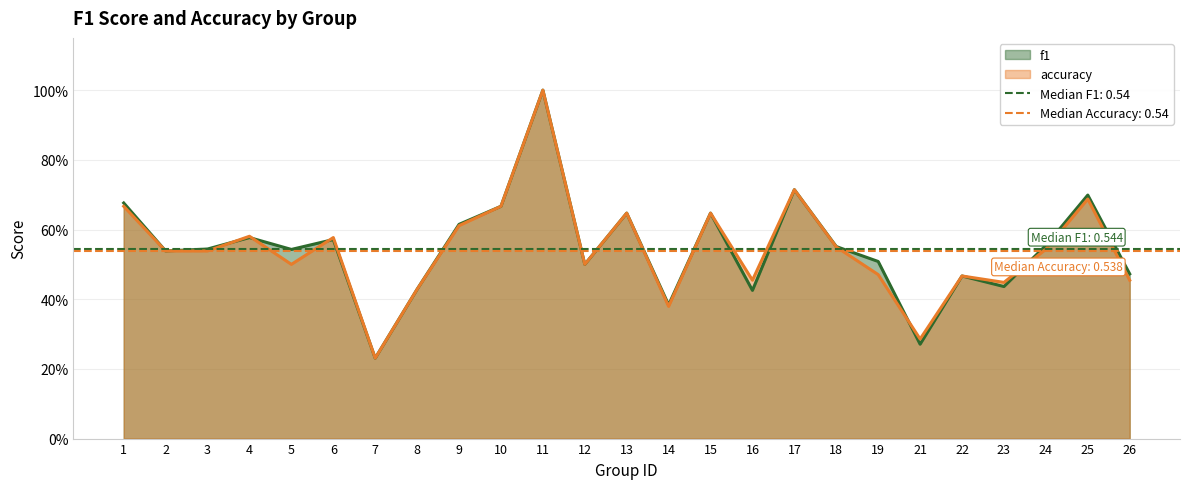

Which has a higher value, 4 or 23?

4